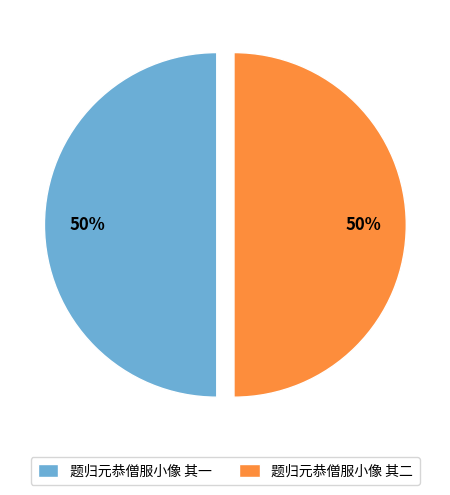

Combined, do 题归元恭僧服小像 其二 and 题归元恭僧服小像 其一 account for over 50%?

Yes